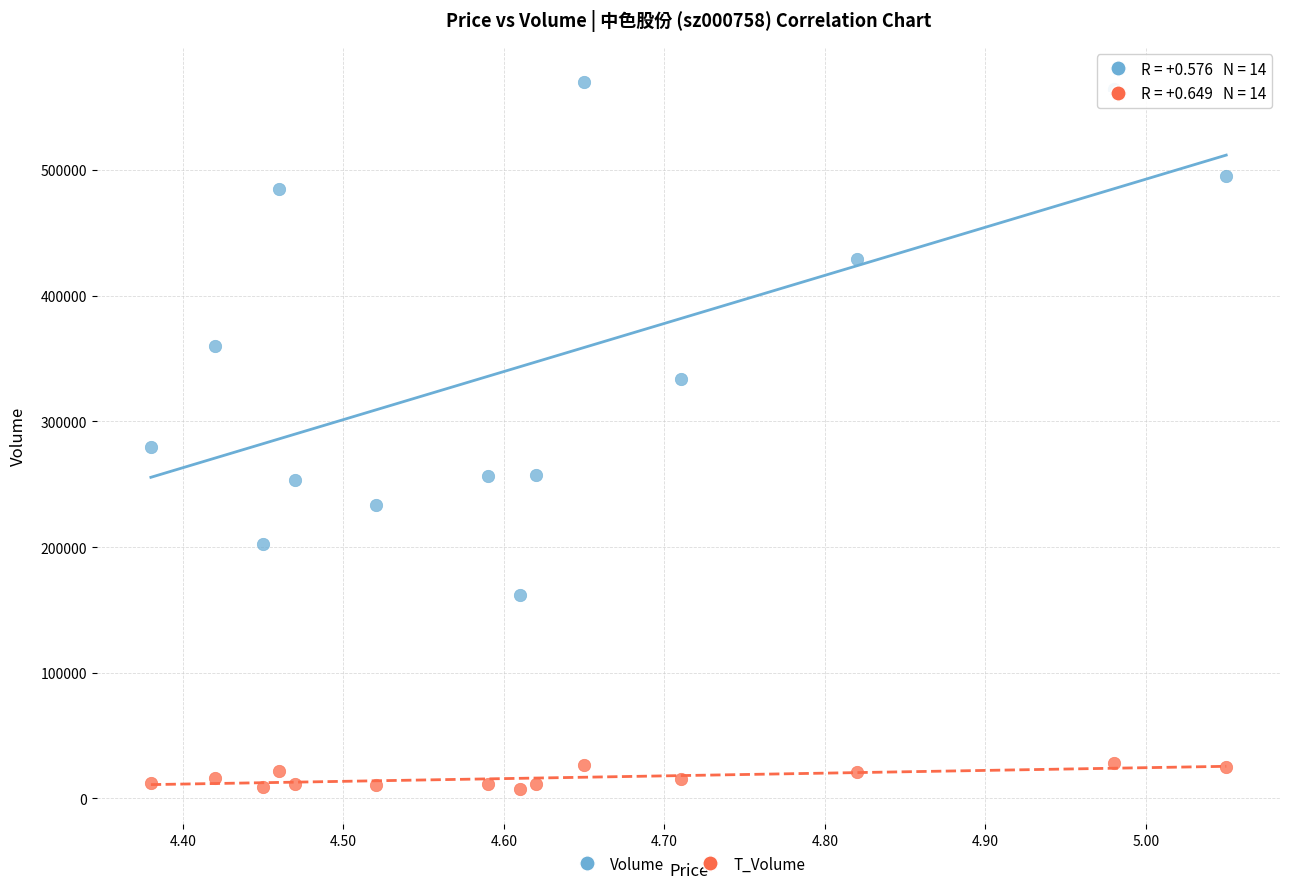

Across all data points, what is the range of Y values (max minus min)?

562359